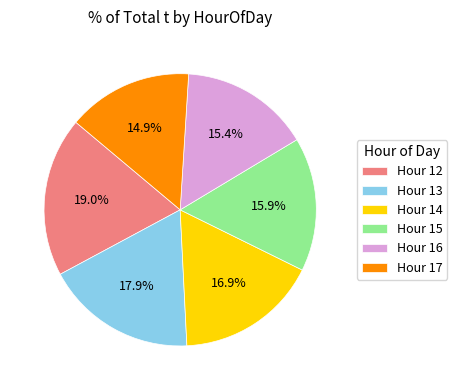

Between Hour 15 and Hour 14, which is larger?

Hour 14